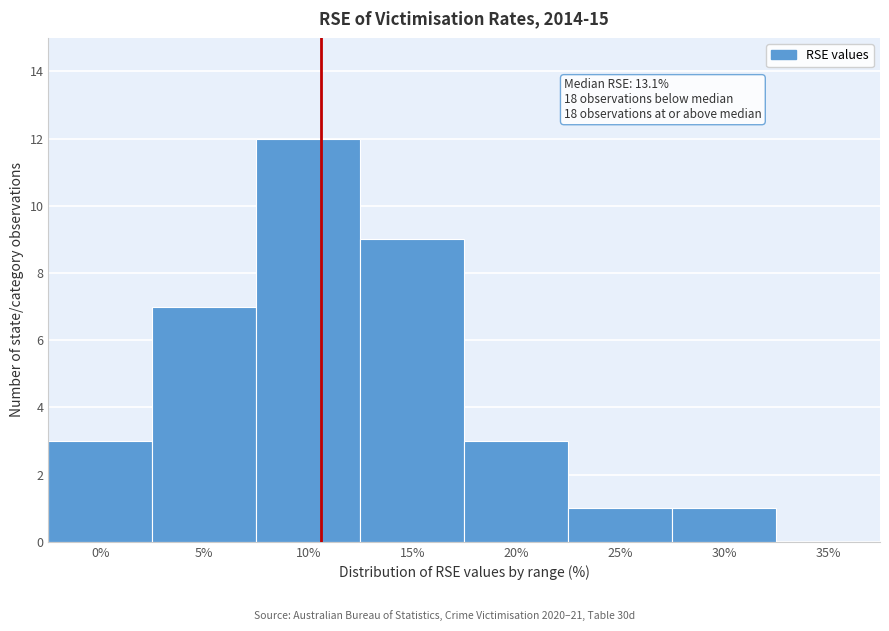

Reading left to right, what are all the values shown in this chart?

0%=3	5%=7	10%=12	15%=9	20%=3	25%=1	30%=1	35%=0